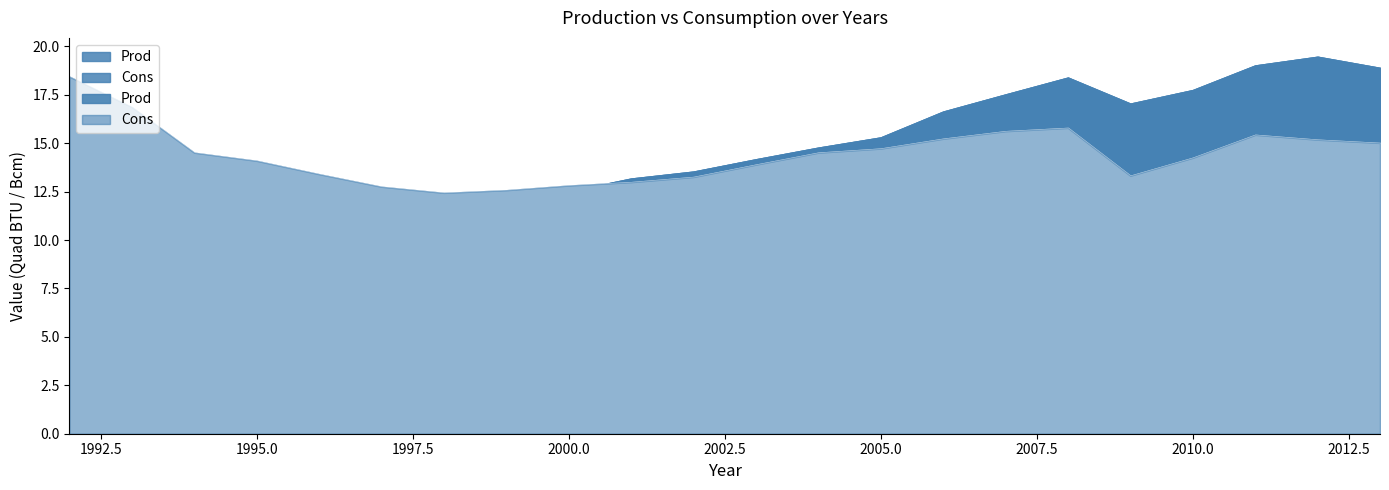

How many interior local valleys does the Cons series have?

2